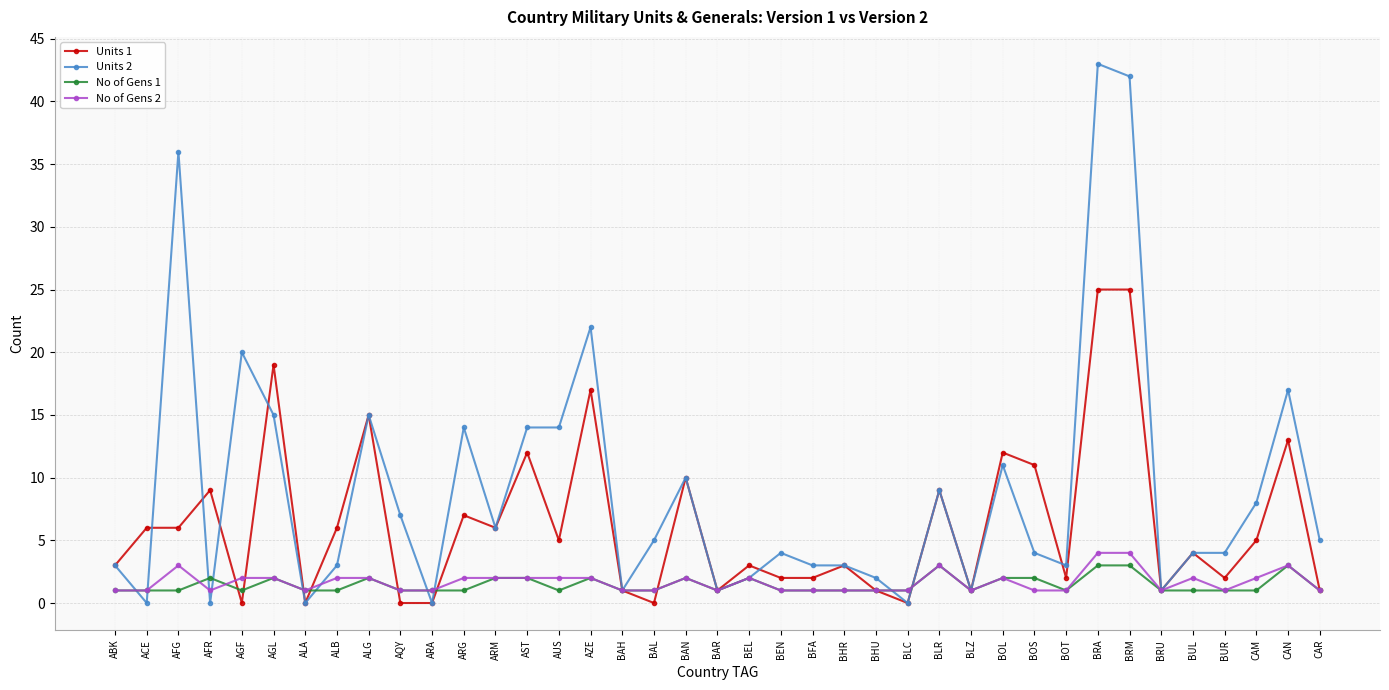

What is the spread (max minus min) of values at ALB?

5